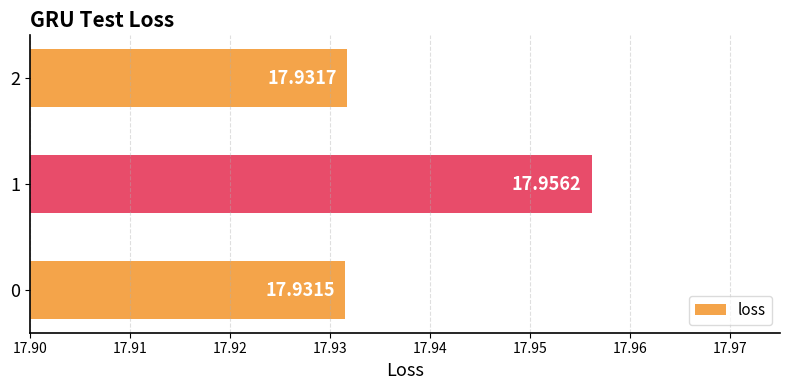

What is the ratio of the value at 0 to the value at 2?

1.0